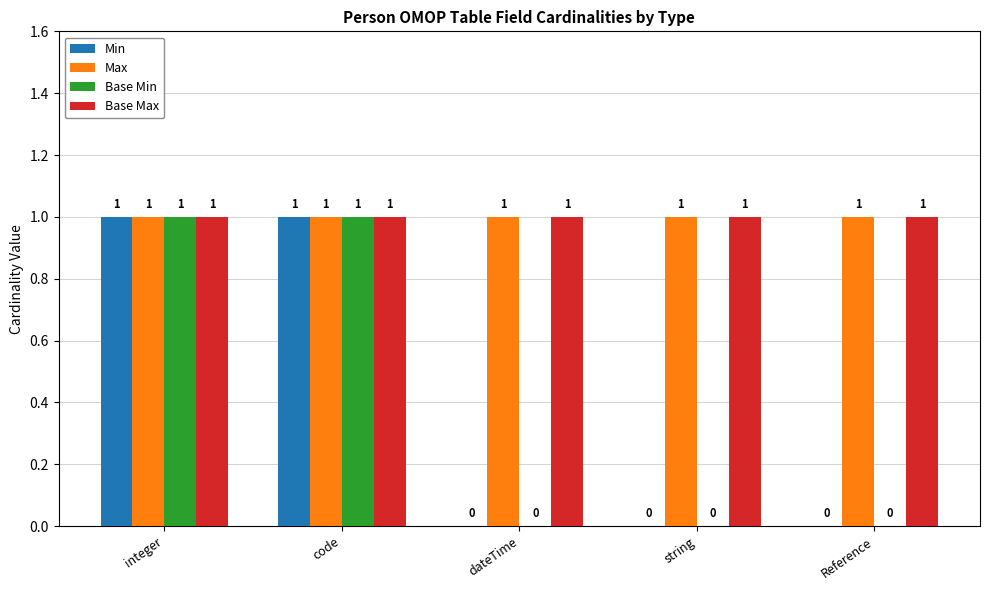

How many distinct data groups are displayed?

4